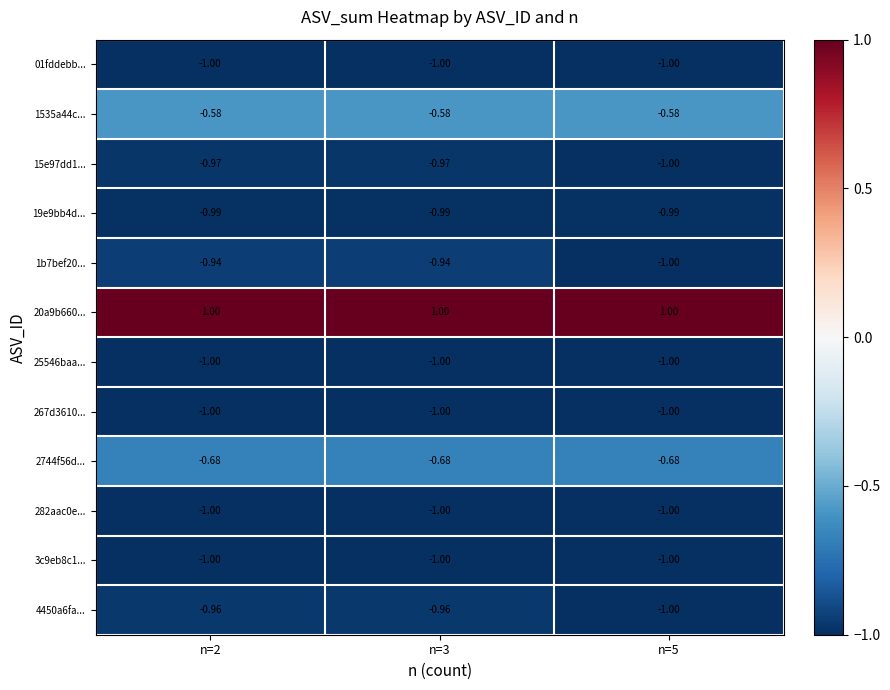

Is the value of 19e9bb4d... at n=5 greater than the value of 2744f56d... at n=2?

No